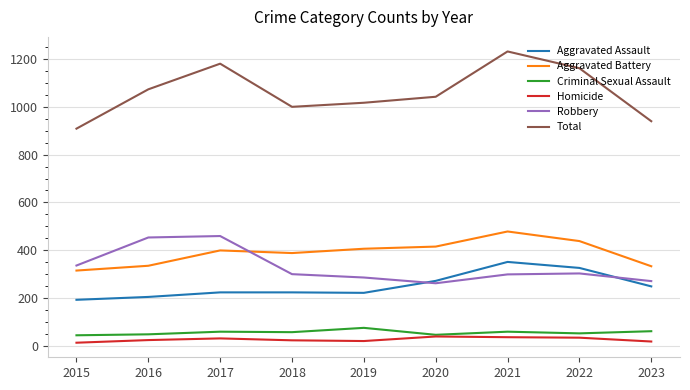

The value of Robbery at 2019 is 287. True or false?

True